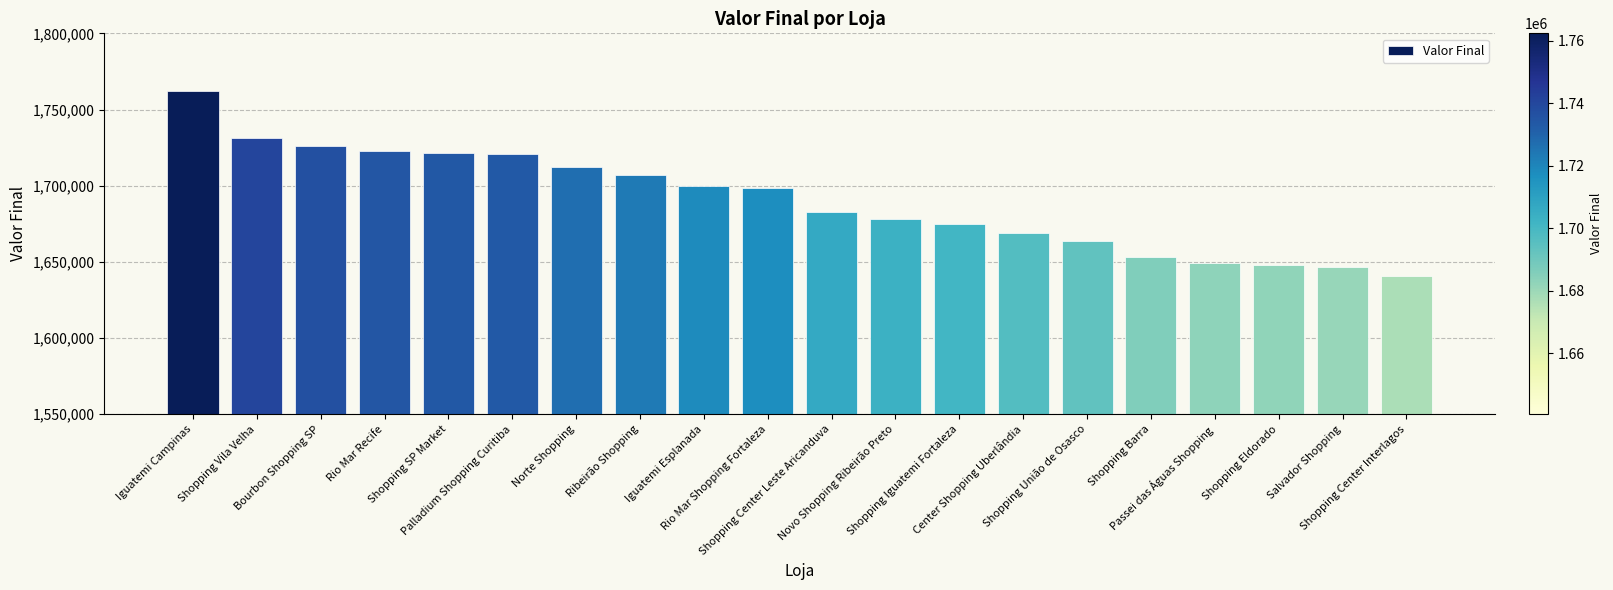

How many data points does each series have?

20